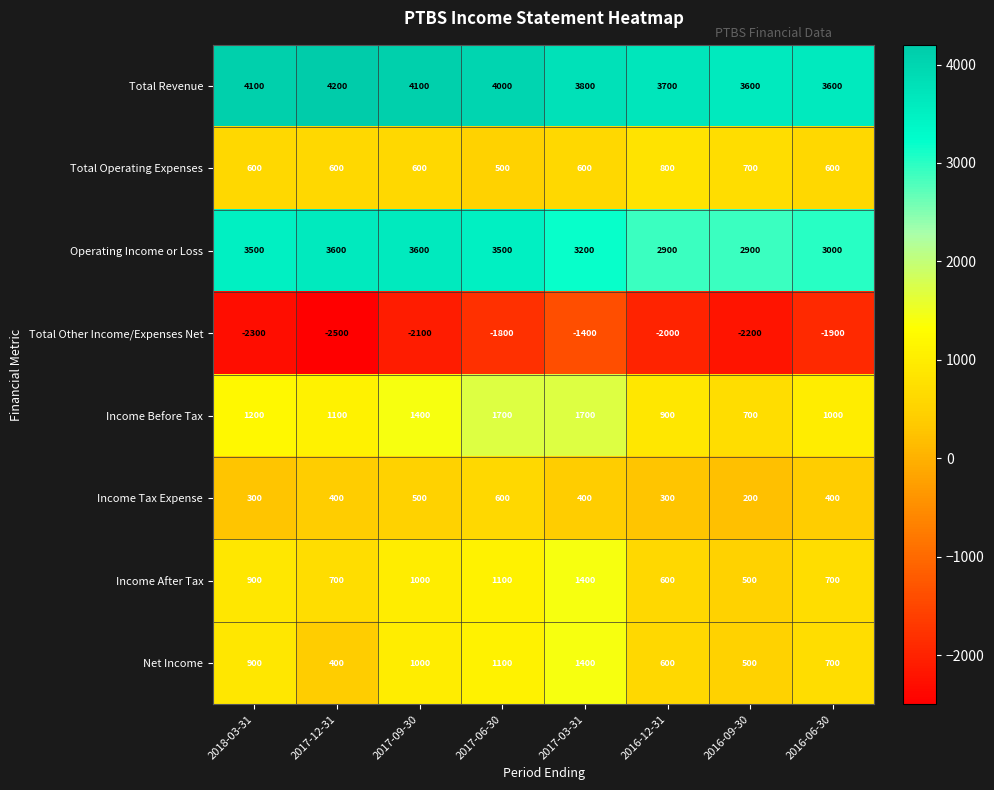

Which series has the largest range (max minus min)?

Total Other Income/Expenses Net